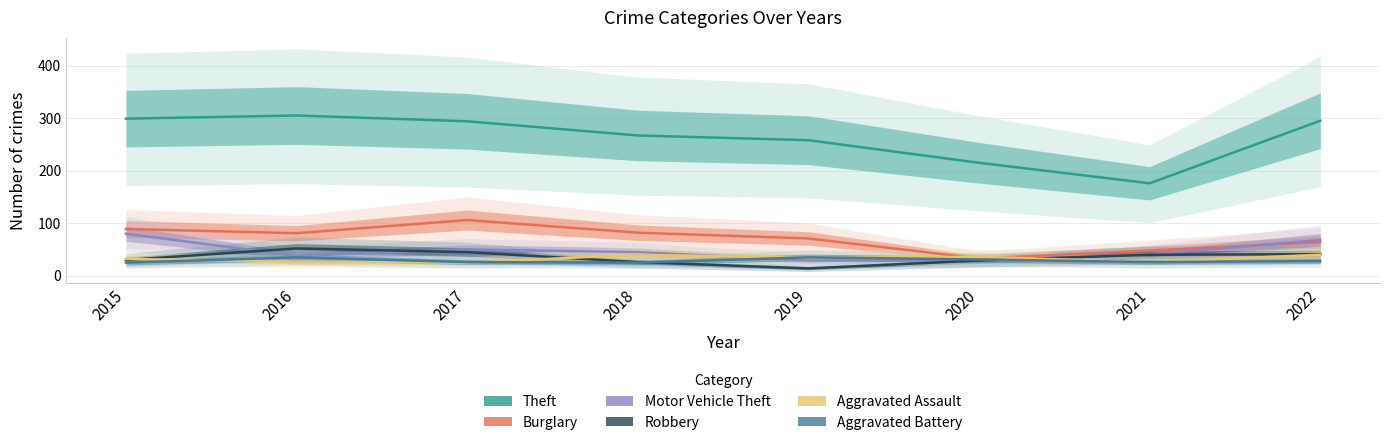

What is the smallest value displayed?

14